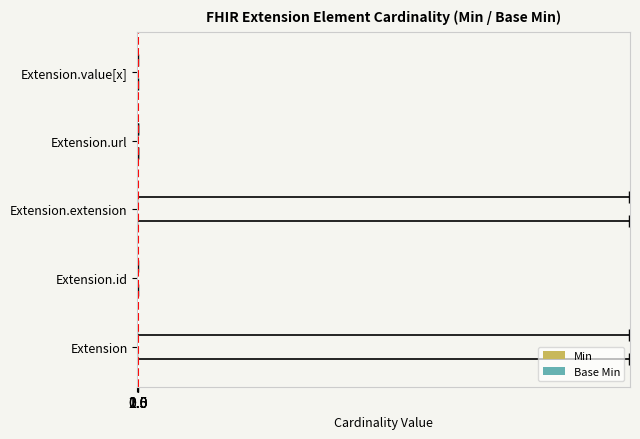

The Min series shows -1 at Extension.id. True or false?

False